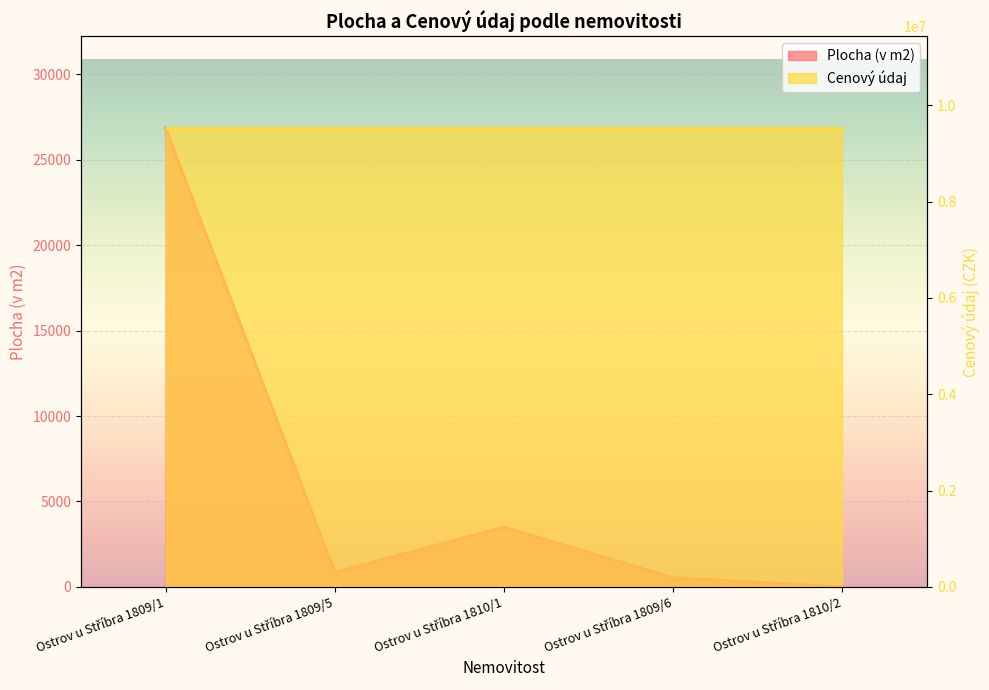

List the labels in order of value, smallest first.

Ostrov u Stříbra 1810/2, Ostrov u Stříbra 1809/6, Ostrov u Stříbra 1809/5, Ostrov u Stříbra 1810/1, Ostrov u Stříbra 1809/1